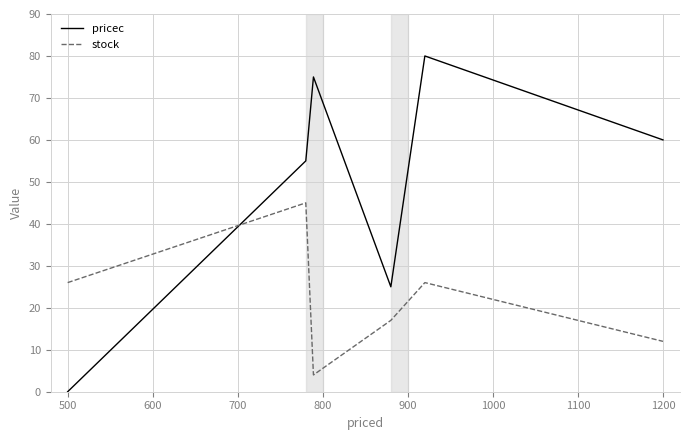

What is the highest value of the stock series?

45